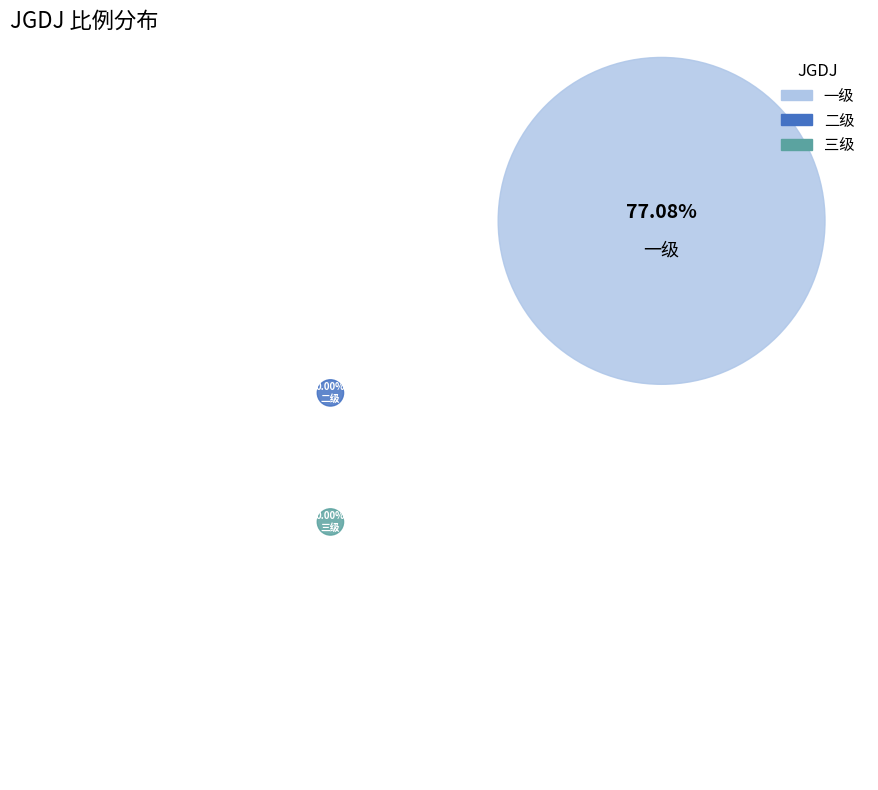

Count the number of slices in the pie.

3